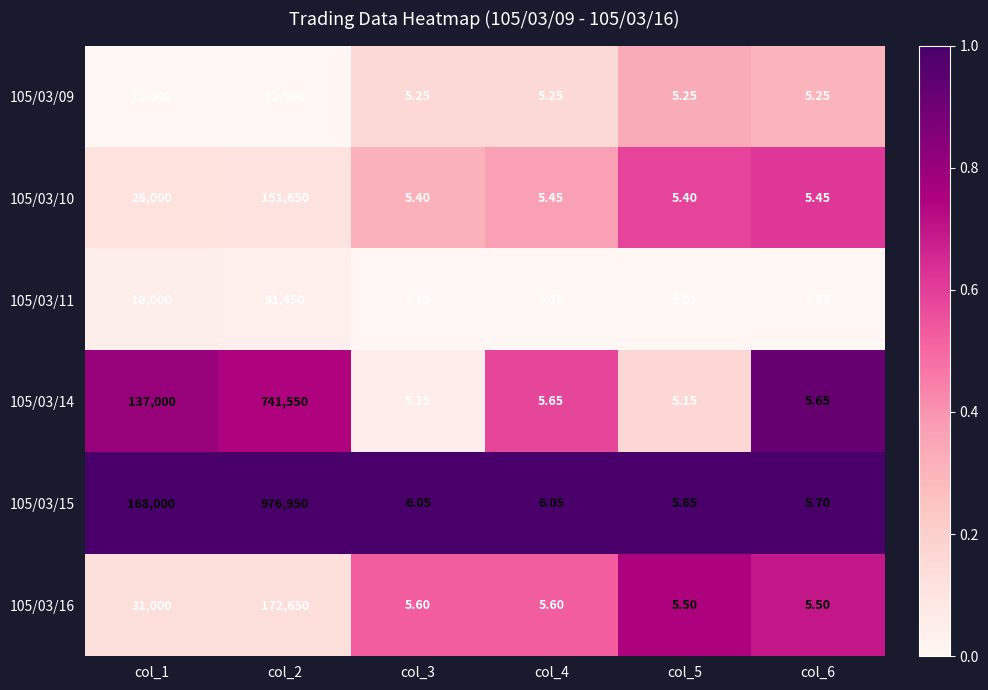

Is the value of 105/03/09 at col_4 greater than the value of 105/03/16 at col_2?

No